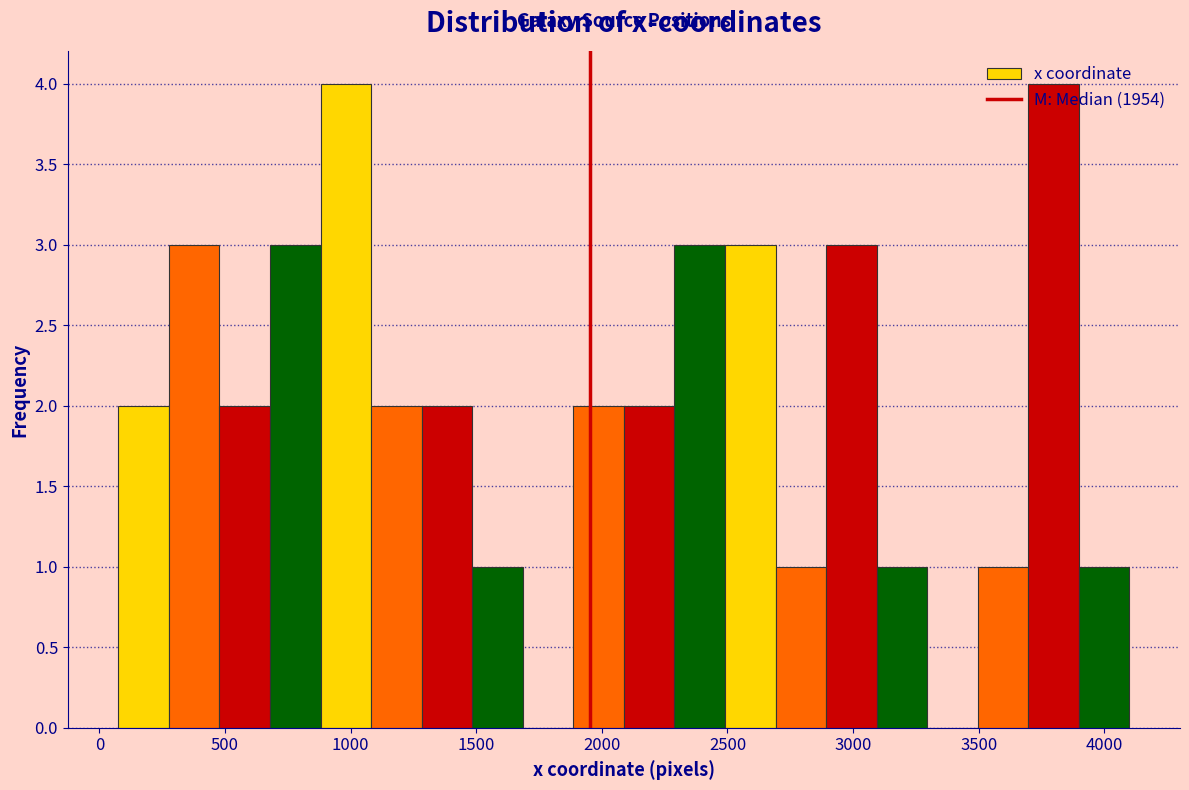

What is the height of the bar covering 500 to 700 on the x-axis? Neither the bar edges nor the heights are printed on the chart, so give them approximately, as read against the axes.

2